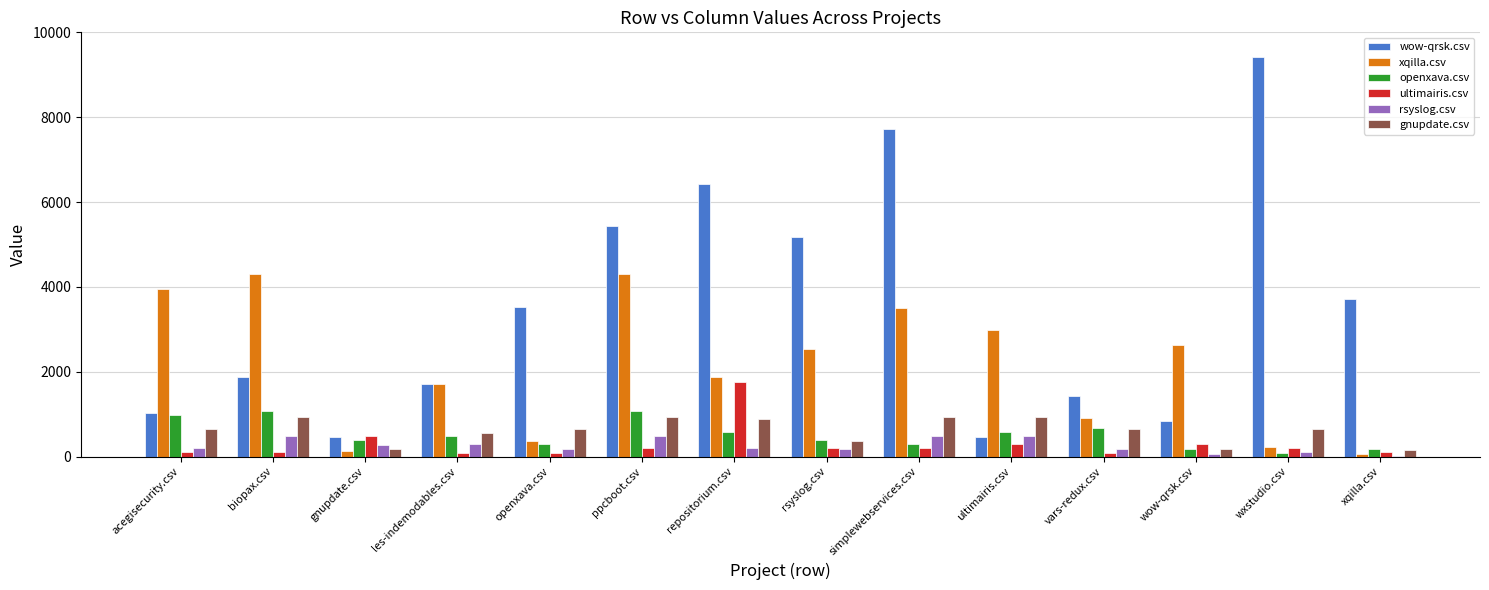

Which category has the highest value in the wow-qrsk.csv series?

wxstudio.csv